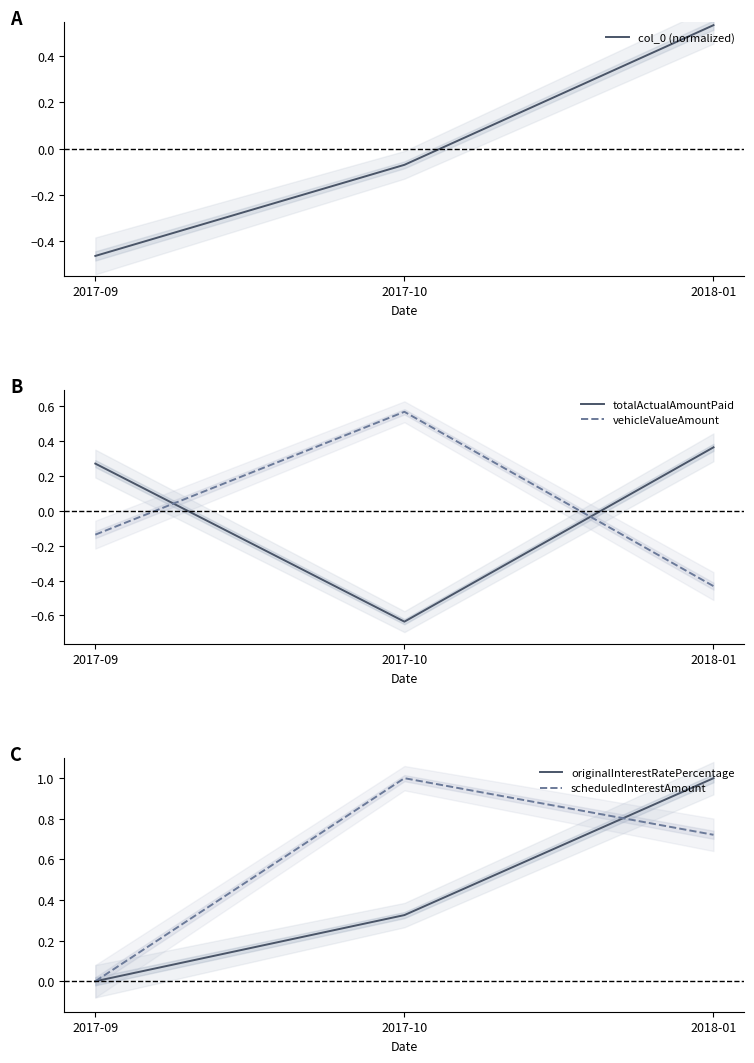

What is the value of the vehicleValueAmount point at the 2nd from the left?

0.6